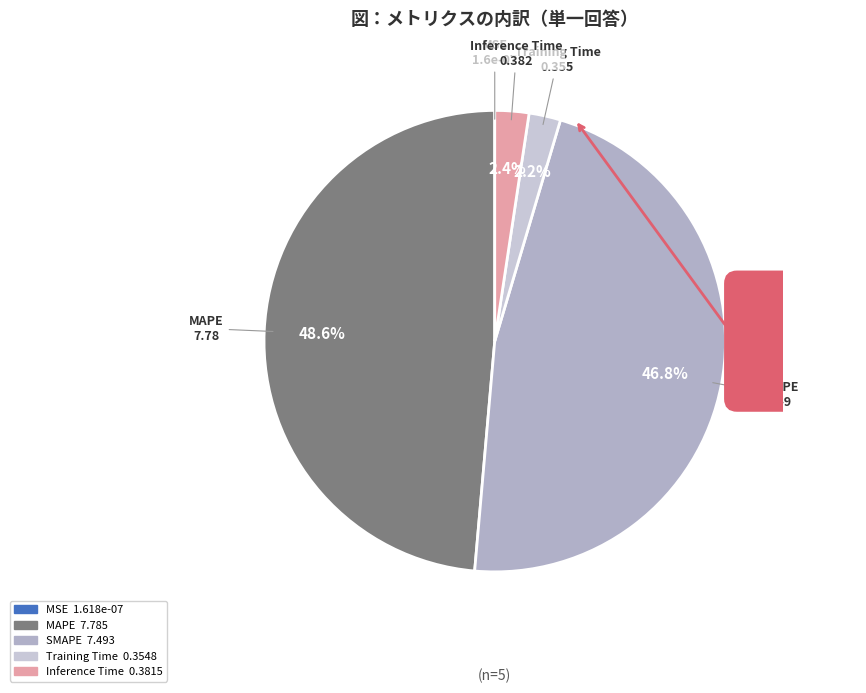

The Training Time slice represents 2% of the pie. True or false?

True